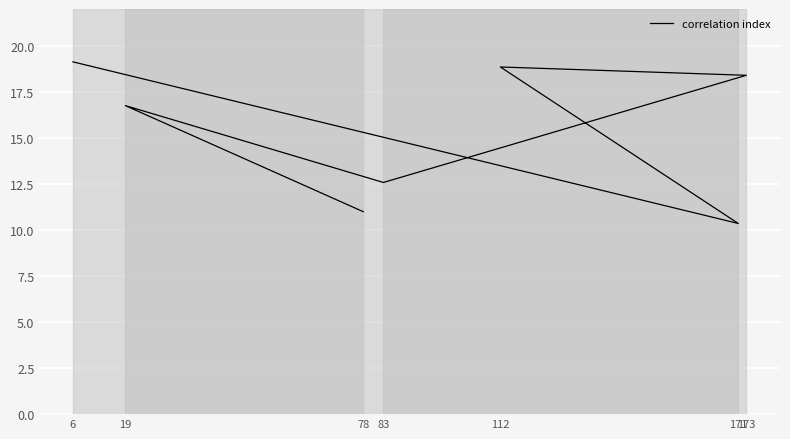

What is the ratio of the value at 171 to the value at 19?

0.6